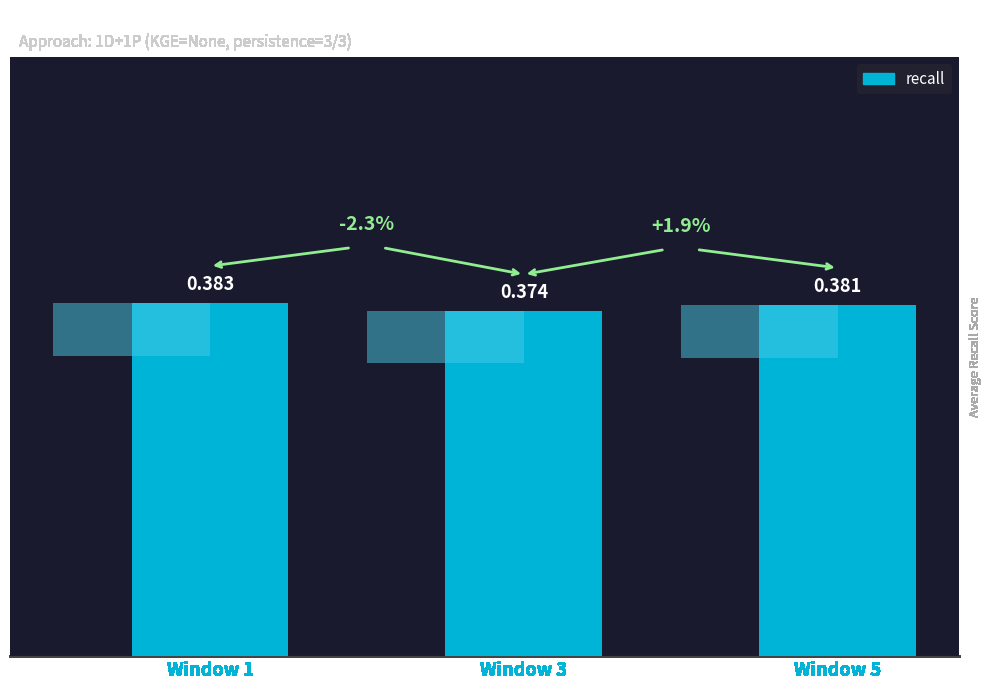

Reading left to right, transcribe all the data shown in this chart.

0.4	0.4	0.4